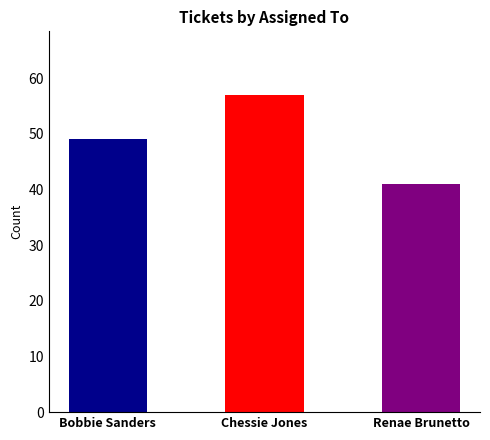

Is it true that the value at Renae Brunetto is 21?

False